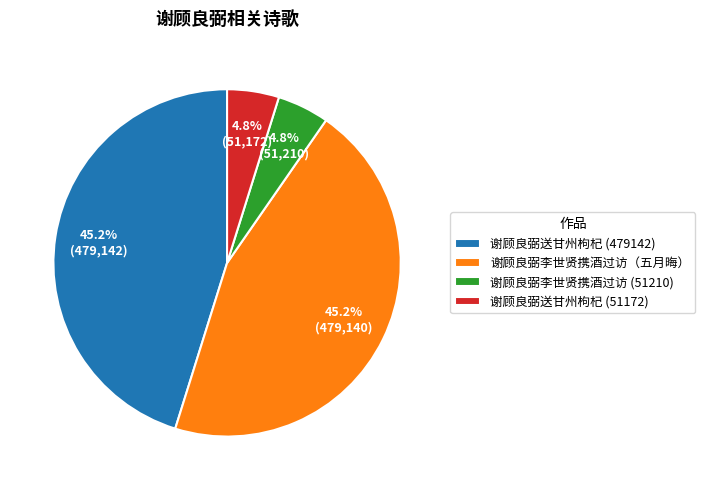

What portion of the pie excludes 谢顾良弼送甘州枸杞 (479142)?

54.8%